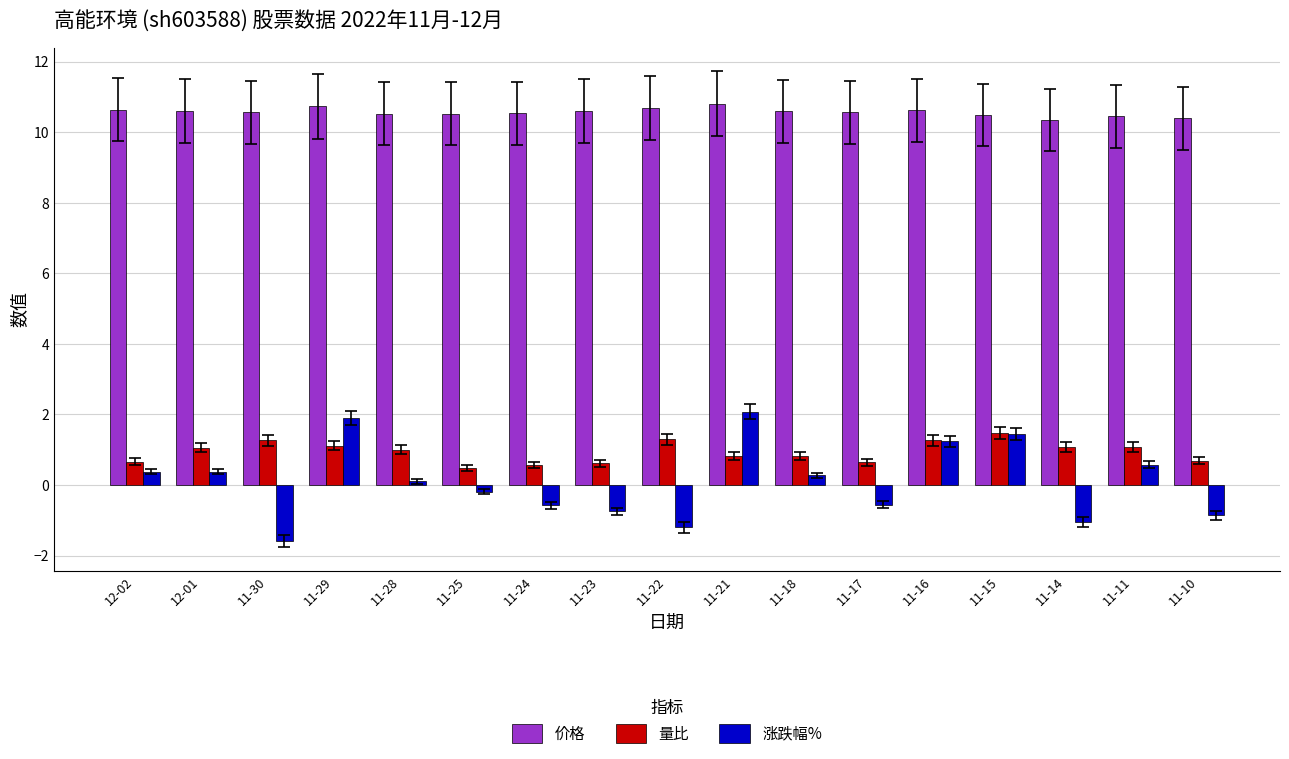

Which category has the lowest value across all series?

11-30